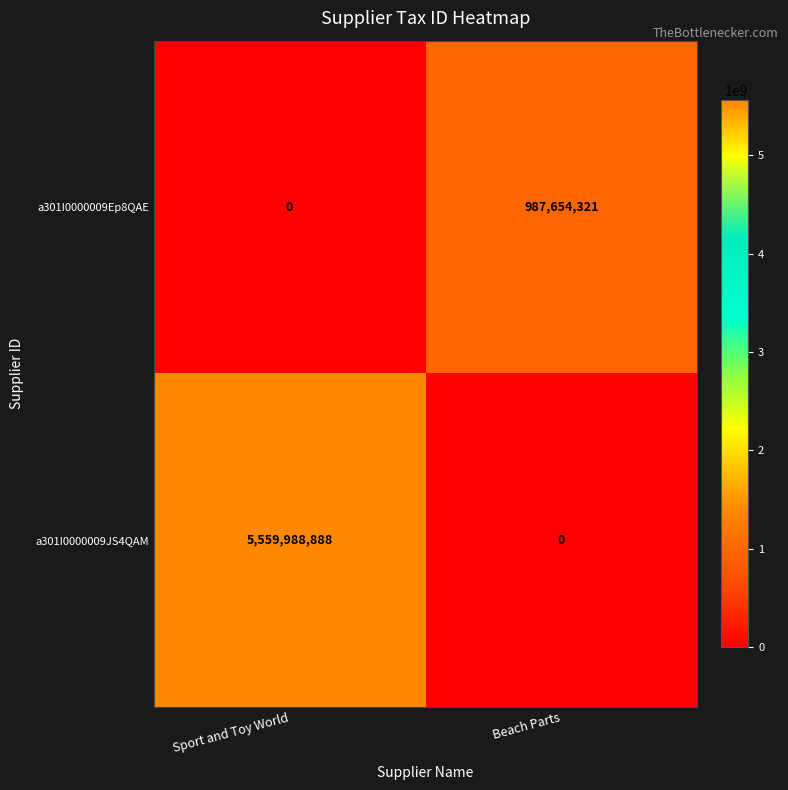

The a301I0000009JS4QAM series shows 2900478296 at Sport and Toy World. True or false?

False